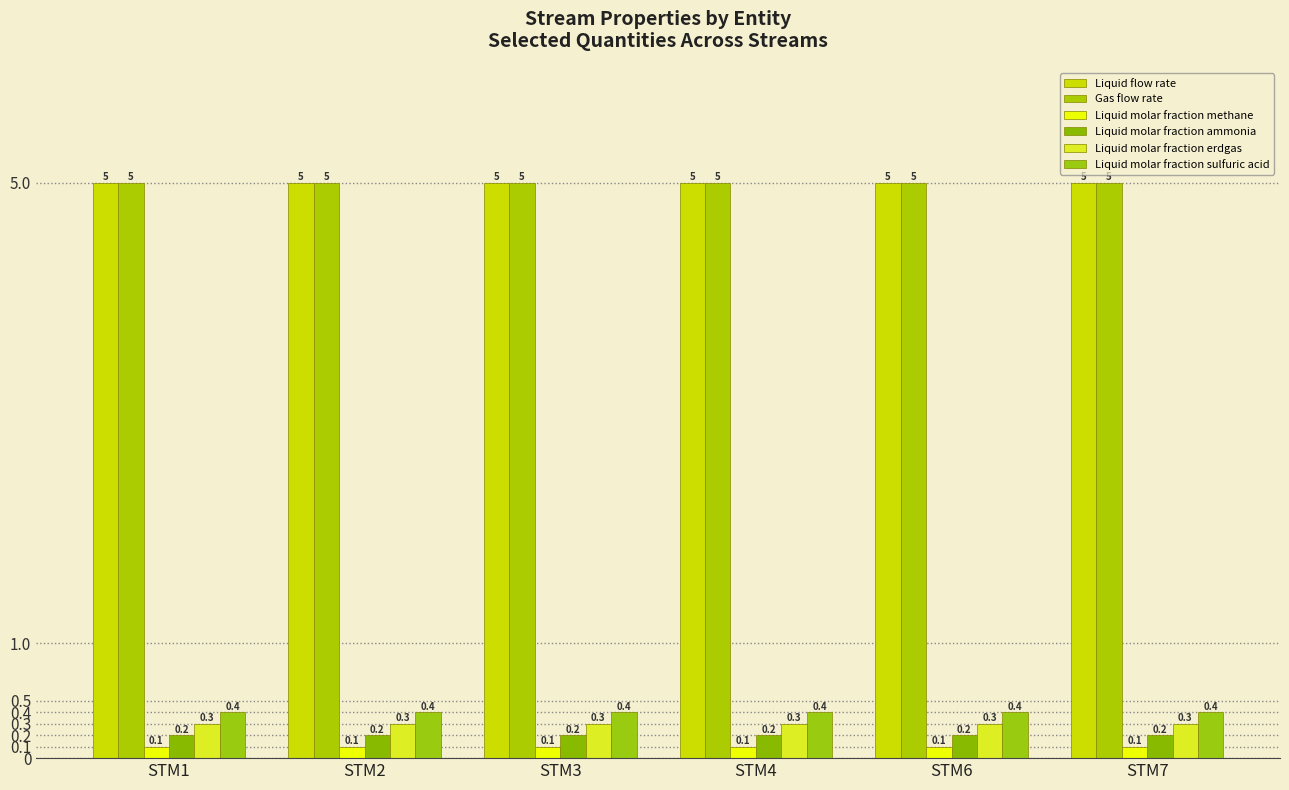

List the series in order of their peak value, highest first.

Liquid flow rate, Gas flow rate, Liquid molar fraction sulfuric acid, Liquid molar fraction erdgas, Liquid molar fraction ammonia, Liquid molar fraction methane